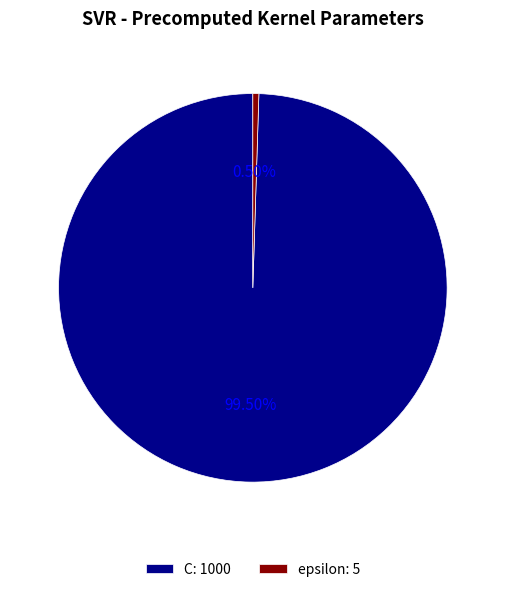

Do C: 1000 and epsilon: 5 together represent more than half of the pie?

Yes